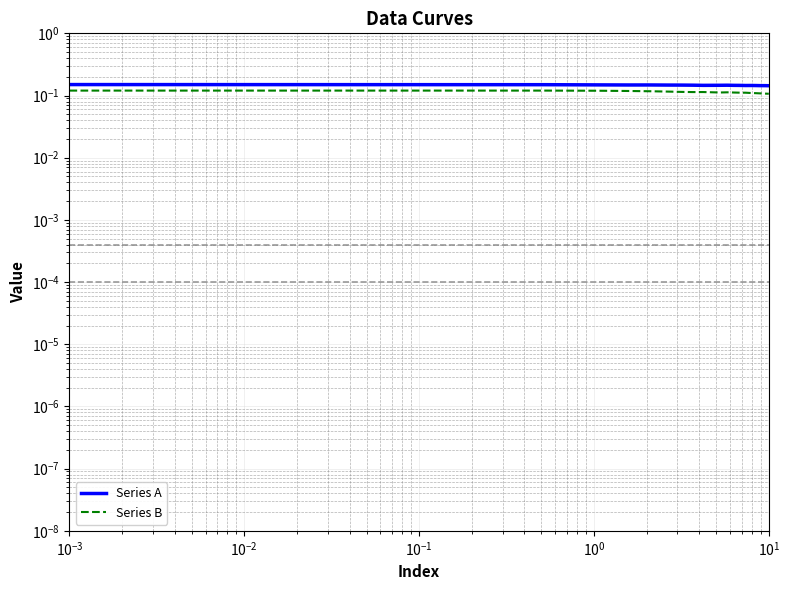

How many interior local peaks does the Series A series have?

3